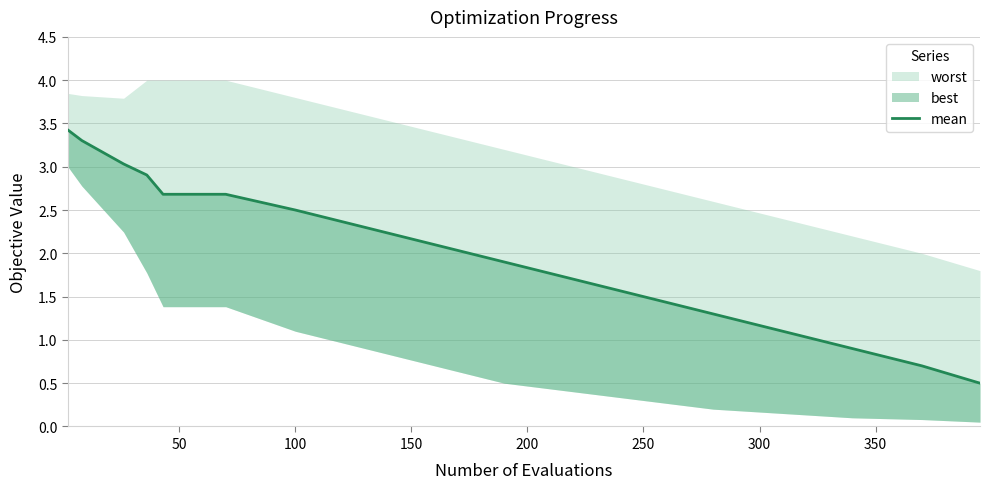

What is the average value?

2.0